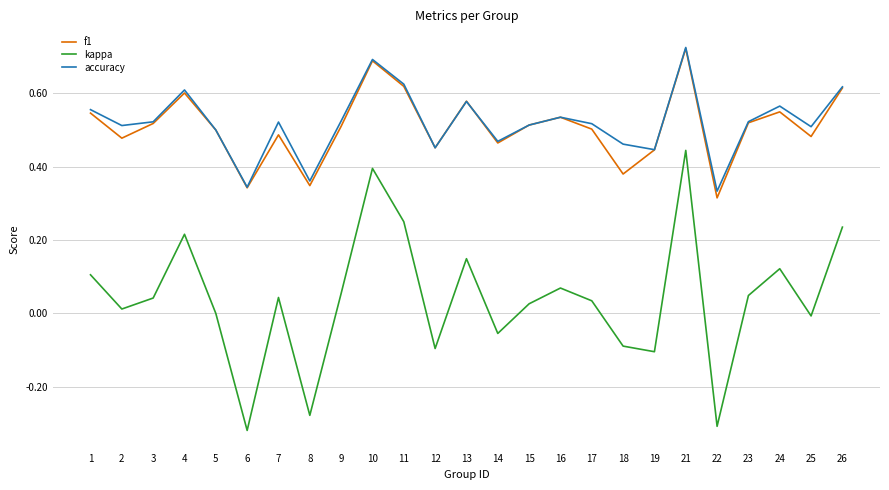

Where is the first local minimum for accuracy?

2